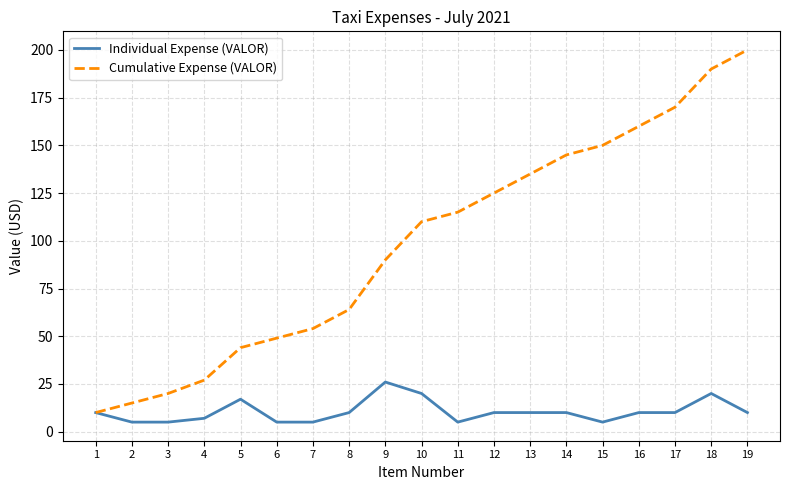

At which label does Individual Expense (VALOR) reach its peak?

9